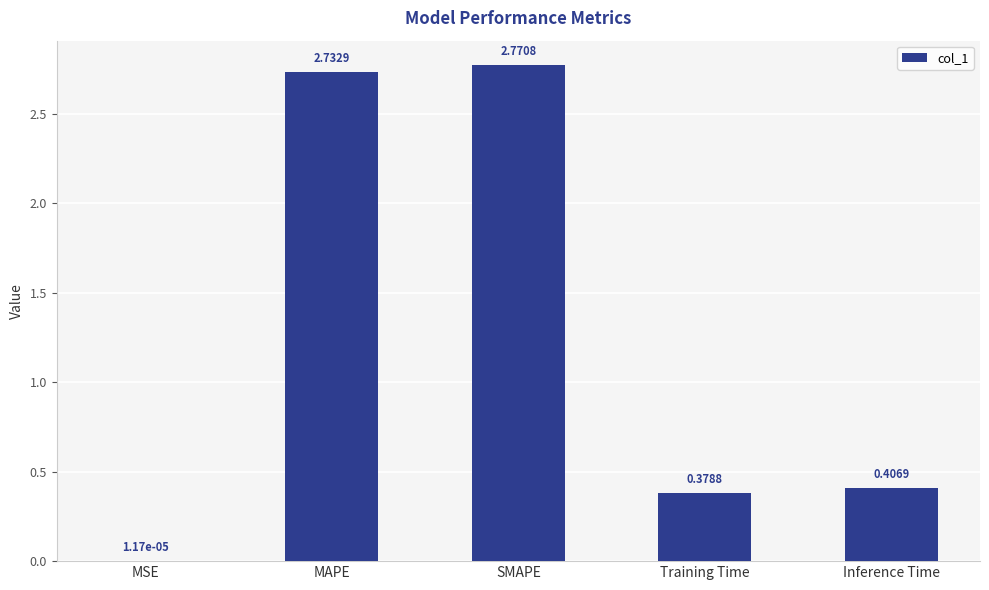

Between Training Time and Inference Time, which is larger?

Inference Time